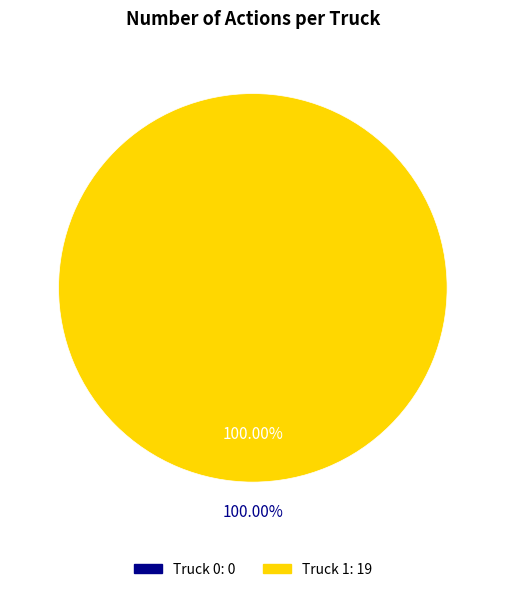

Do Truck 1 and Truck 0 together represent more than half of the pie?

Yes